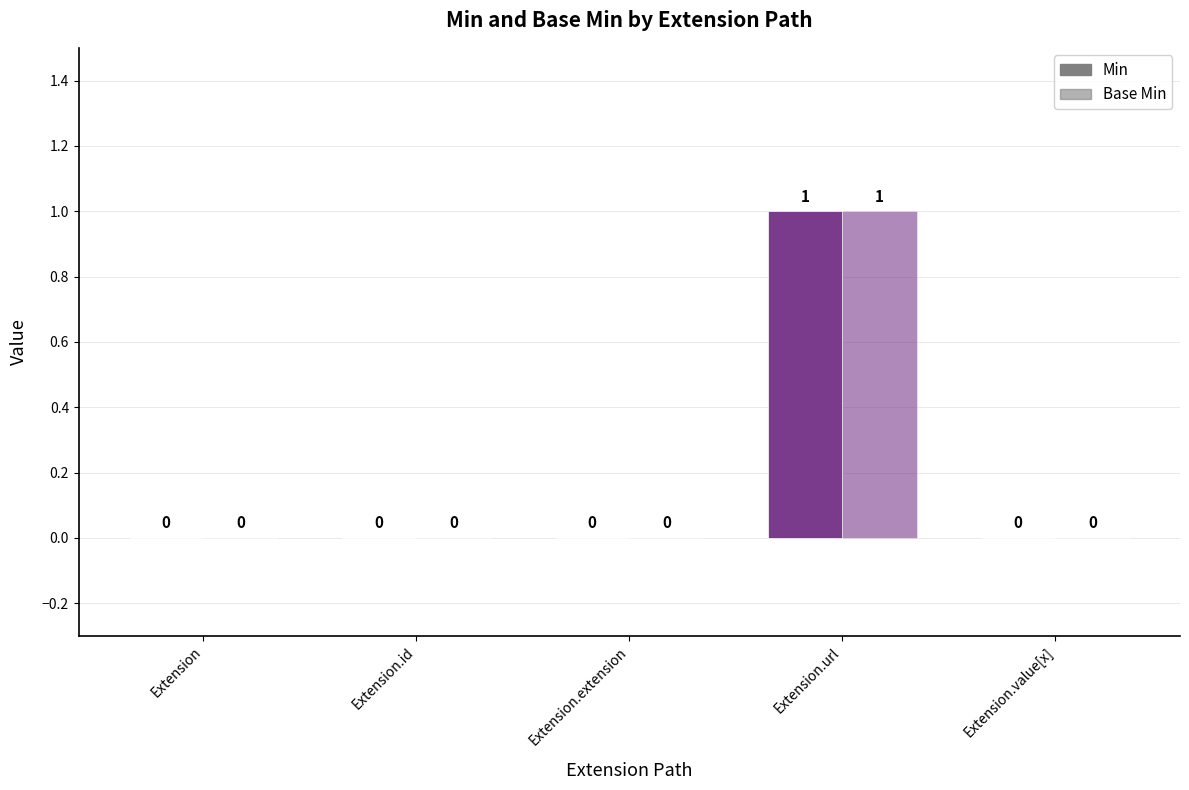

How many groups of bars are there?

5